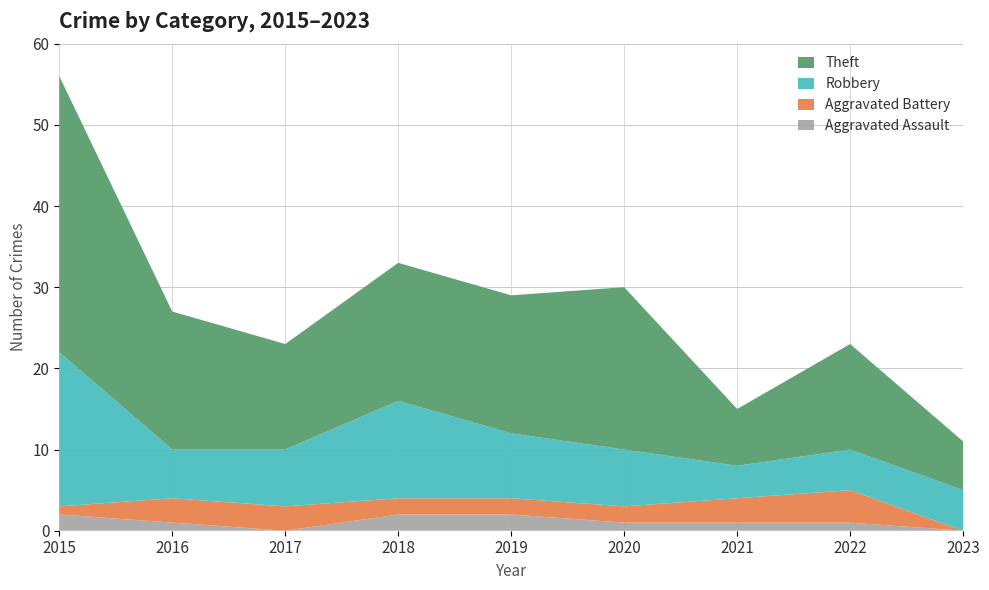

Reading left to right, transcribe all the data shown in this chart.

Aggravated Assault: 2	1	0	2	2	1	1	1	0
Aggravated Battery: 1	3	3	2	2	2	3	4	0
Robbery: 19	6	7	12	8	7	4	5	5
Theft: 34	17	13	17	17	20	7	13	6